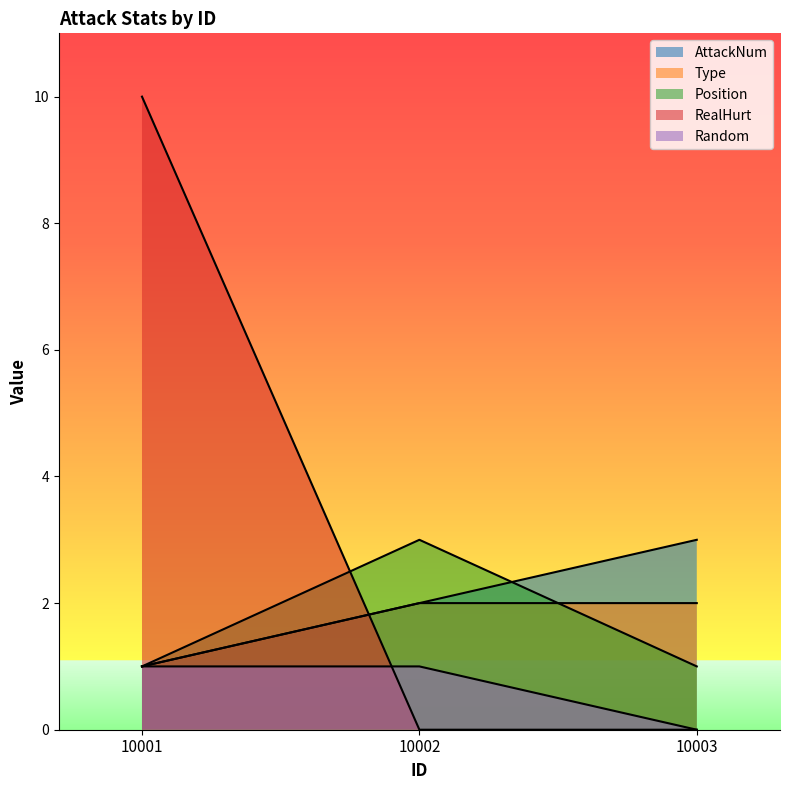

At 10001, list the series in order from largest to smallest.

RealHurt, AttackNum, Type, Position, Random